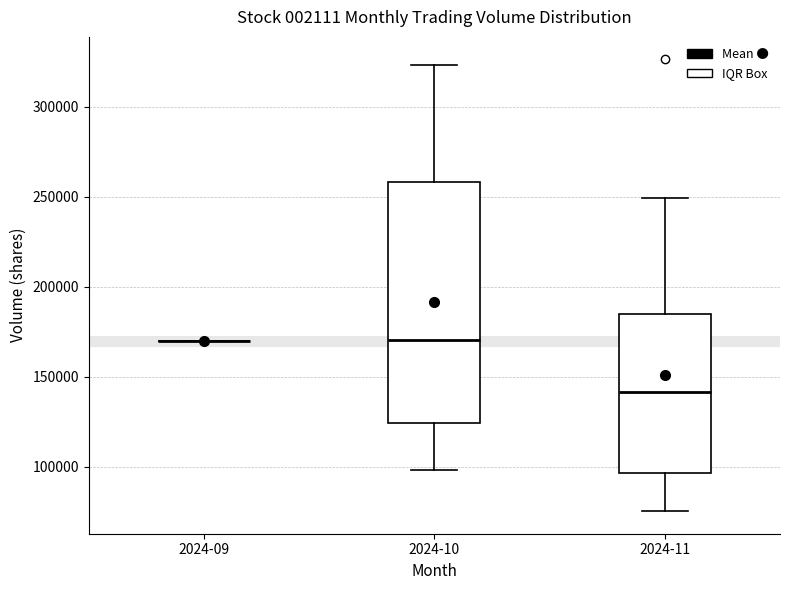

Reading left to right, read every box against the y-axis: the position of its median line, the range the box covers, and the ends of its whiskers. The values are not printed on the chart, so give them approximately, as read against the axis.

2024-09: box collapsed to a line at 170000, whiskers 170000 to 170000
2024-10: median 170000, box 125000 to 260000, whiskers 100000 to 325000
2024-11: median 140000, box 95000 to 185000, whiskers 75000 to 250000